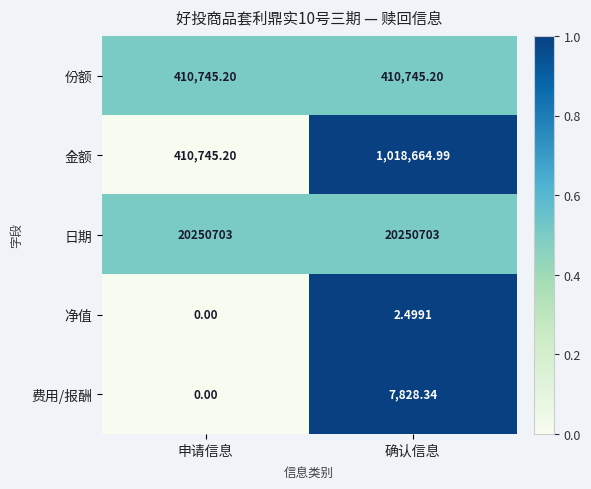

Where does the 金额 series first go above 1018664?

确认信息